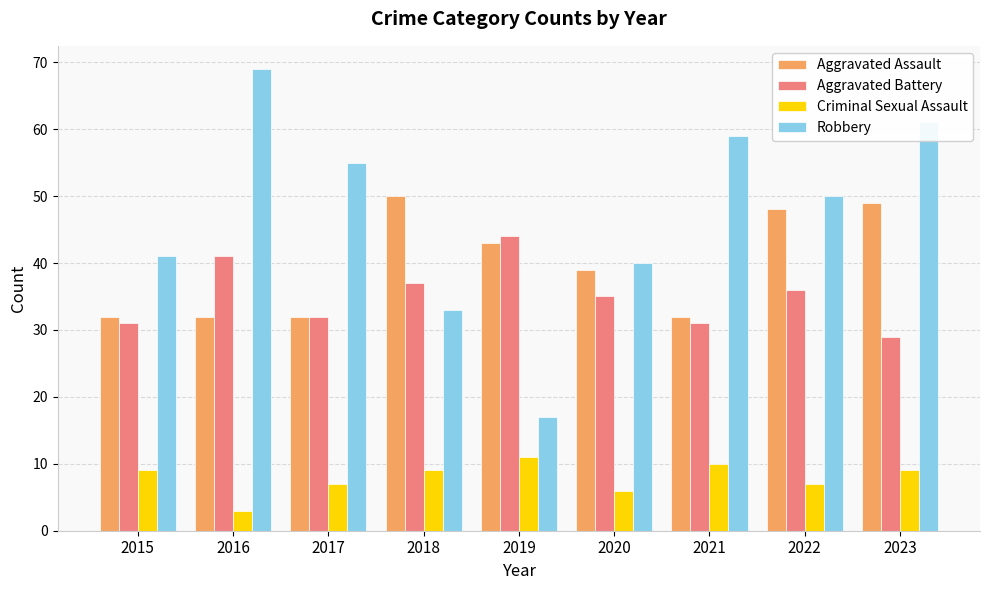

Reading right to left, what are all the values shown in this chart?

Aggravated Assault: 2023=49	2022=48	2021=32	2020=39	2019=43	2018=50	2017=32	2016=32	2015=32
Aggravated Battery: 2023=29	2022=36	2021=31	2020=35	2019=44	2018=37	2017=32	2016=41	2015=31
Criminal Sexual Assault: 2023=9	2022=7	2021=10	2020=6	2019=11	2018=9	2017=7	2016=3	2015=9
Robbery: 2023=61	2022=50	2021=59	2020=40	2019=17	2018=33	2017=55	2016=69	2015=41